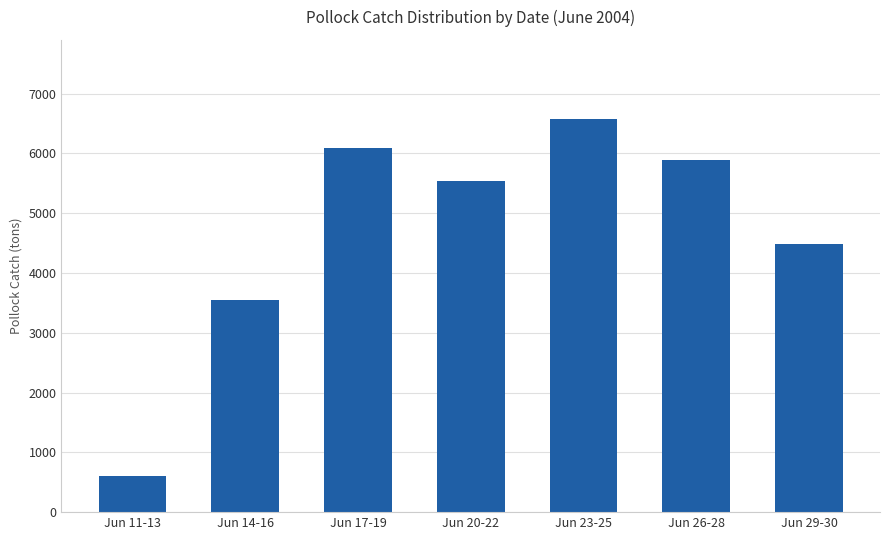

Which category has the highest value across all series?

Jun 23-25